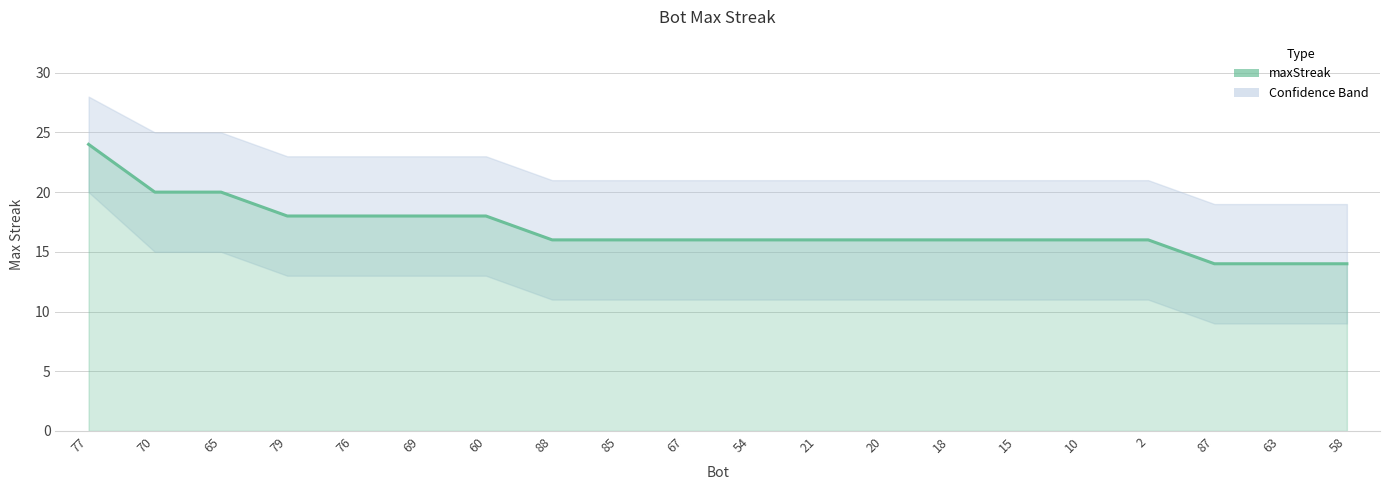

Is it true that the value at 79 is 9?

False